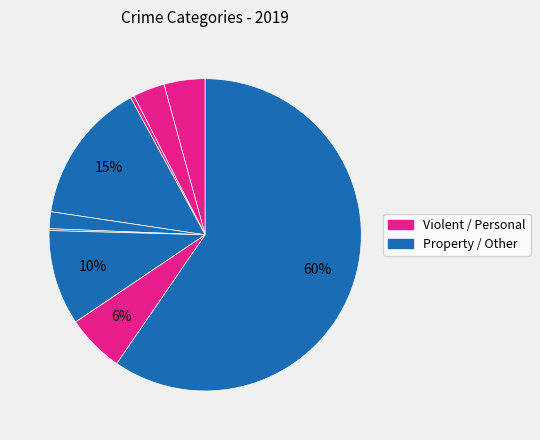

How many slices are in this pie chart?

9